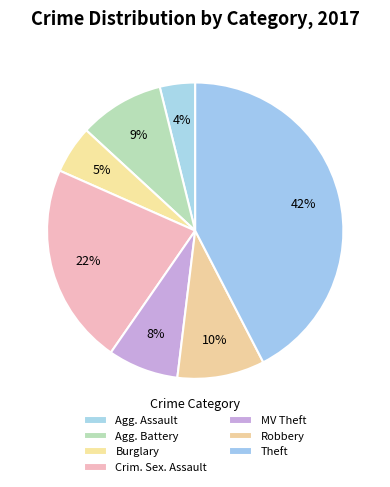

To the nearest percent, what is the average slice percentage?

14%